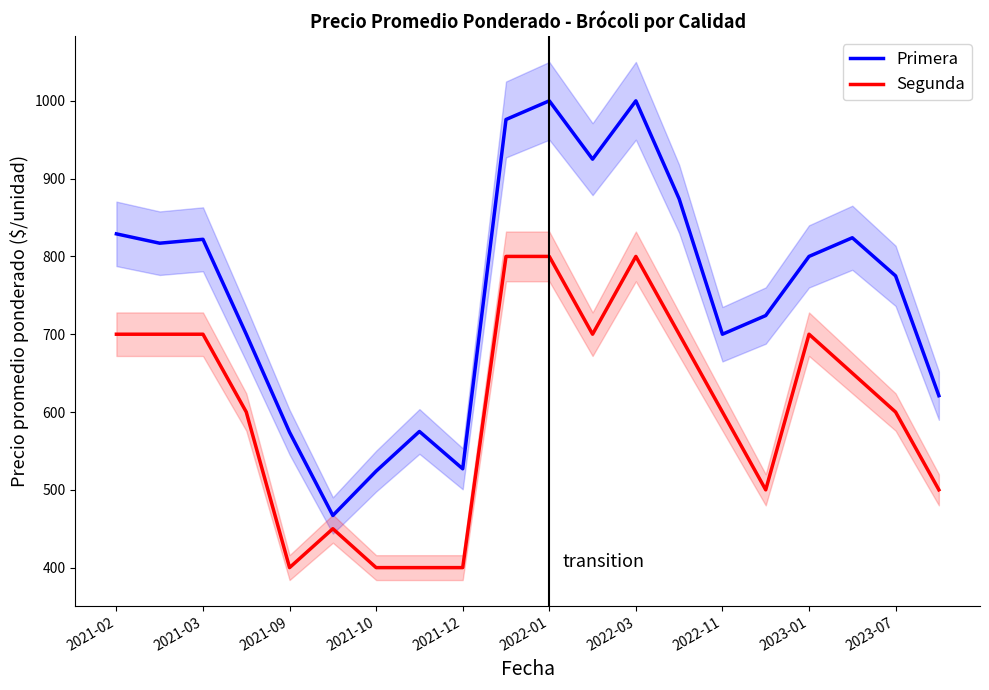

Does the chart have visible grid lines?

No